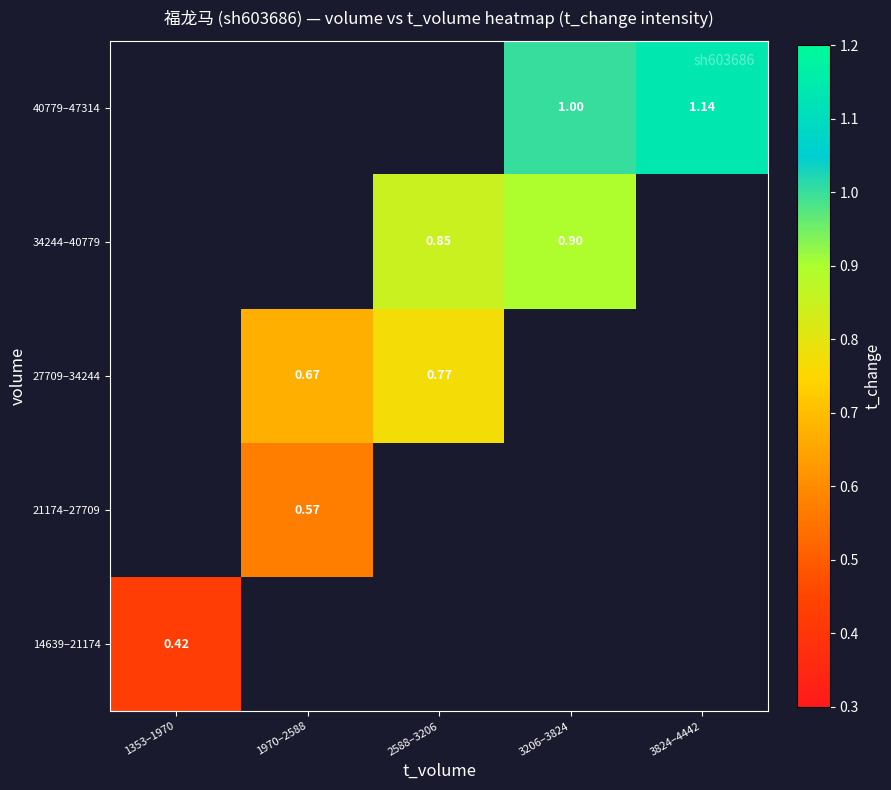

At how many categories does at least one series exceed 0?

5